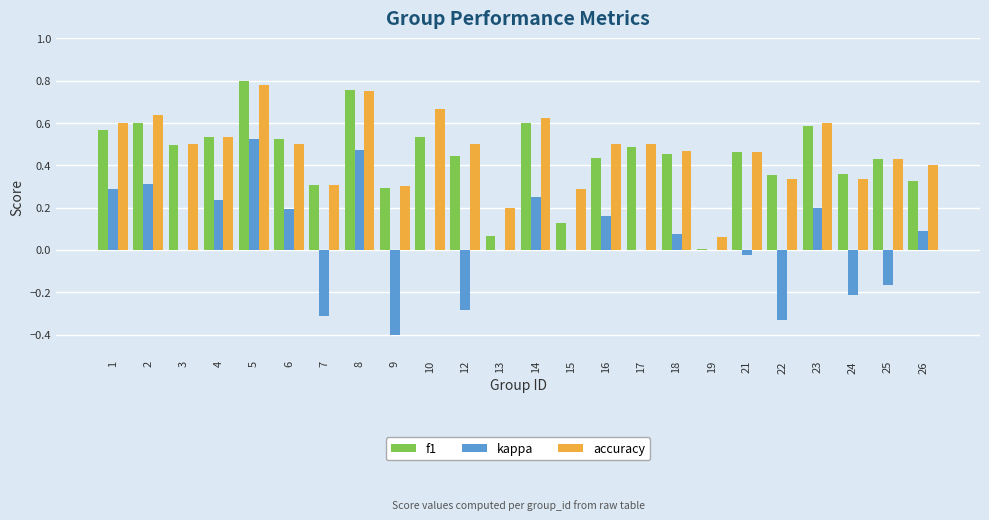

How many categories are shown in the chart?

24